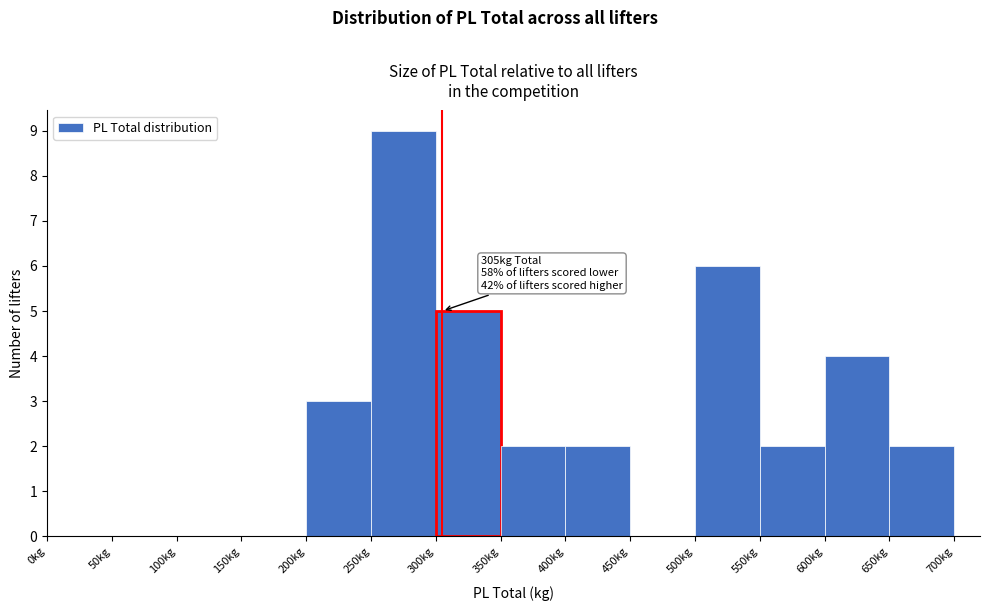

Which range on the x-axis has the tallest bar?

250 to 300